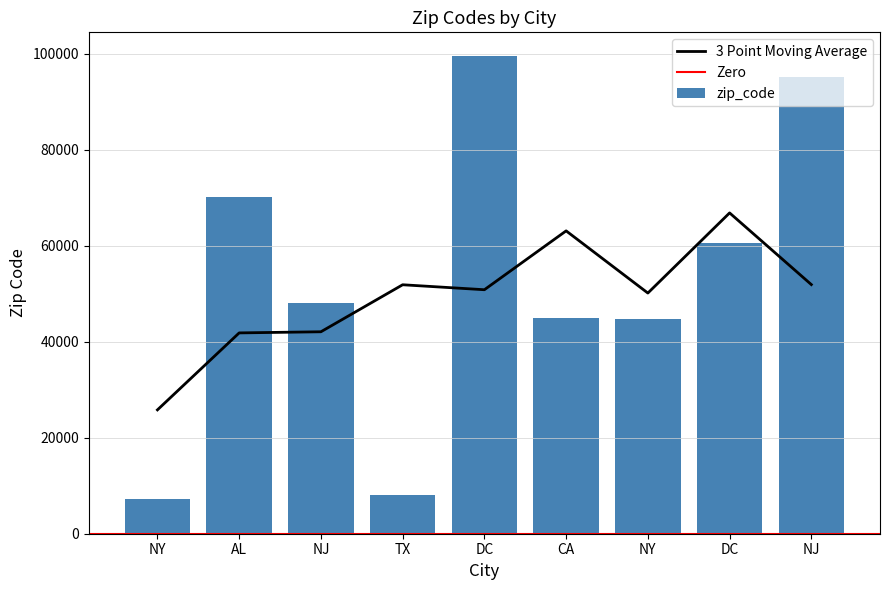

What is the greatest value displayed?

99501